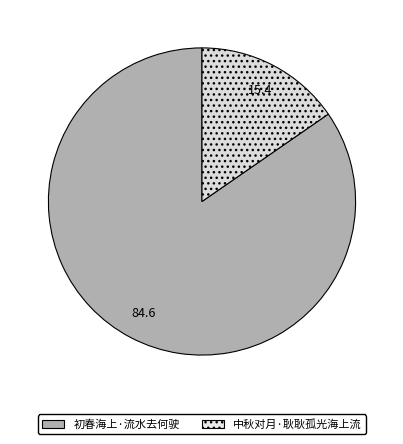

To the nearest percent, what is the difference between the 初春海上·流水去何驶 and 中秋对月·耿耿孤光海上流 slice percentages?

69%